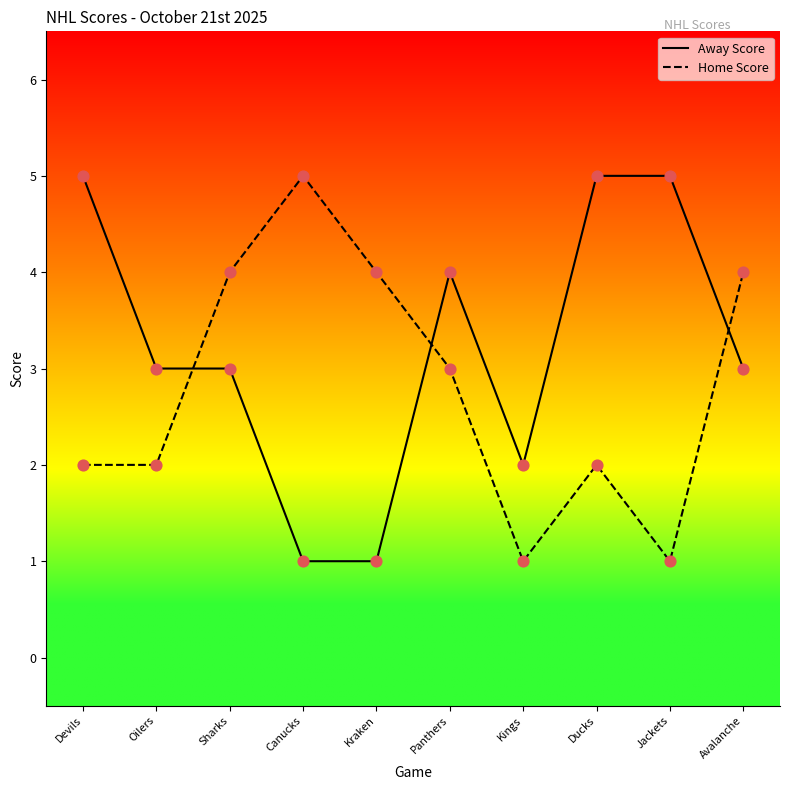

Which series has the largest total across all categories?

Away Score